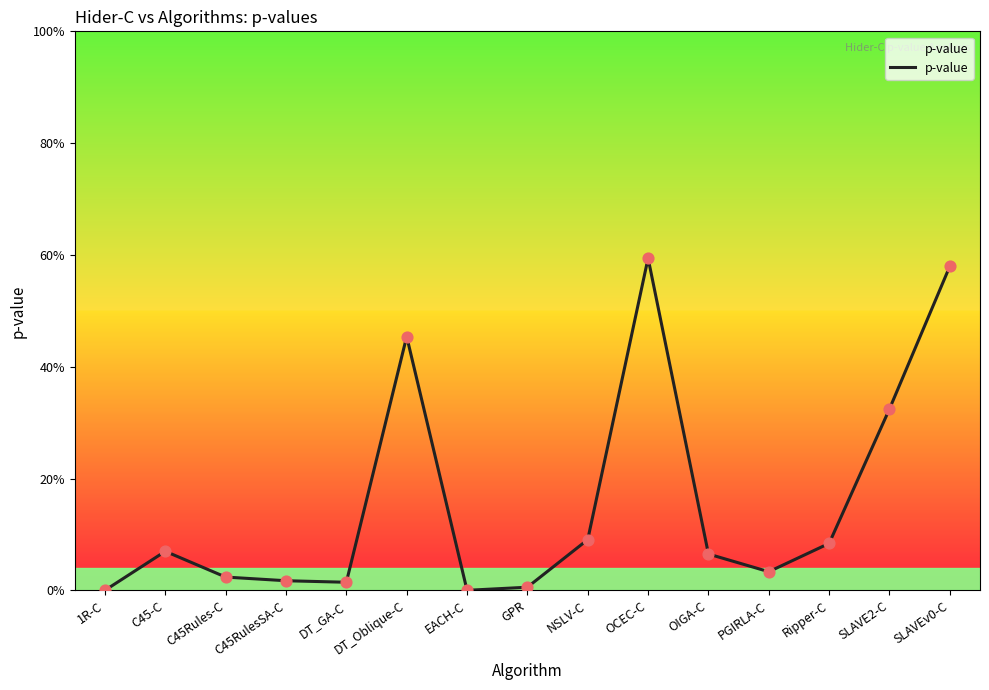

Which has a higher value, SLAVEv0-C or 1R-C?

SLAVEv0-C